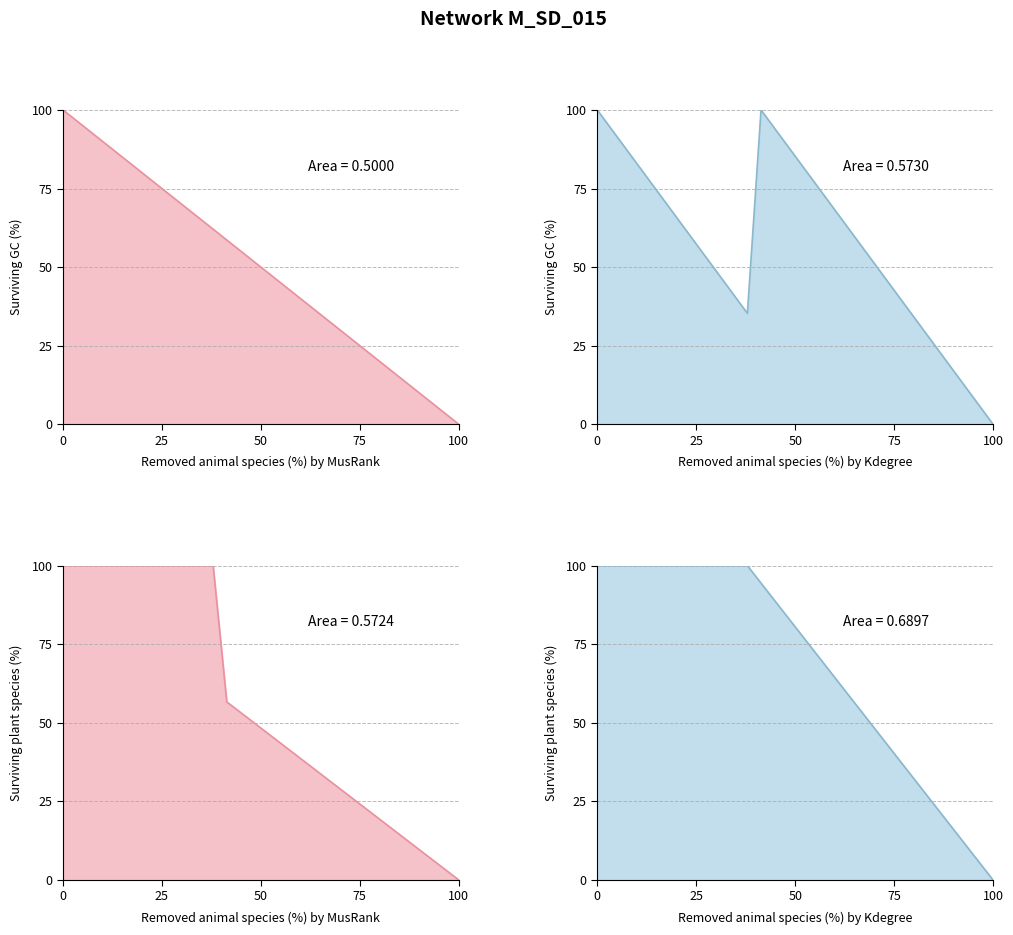

Count the number of data series in this chart.

4